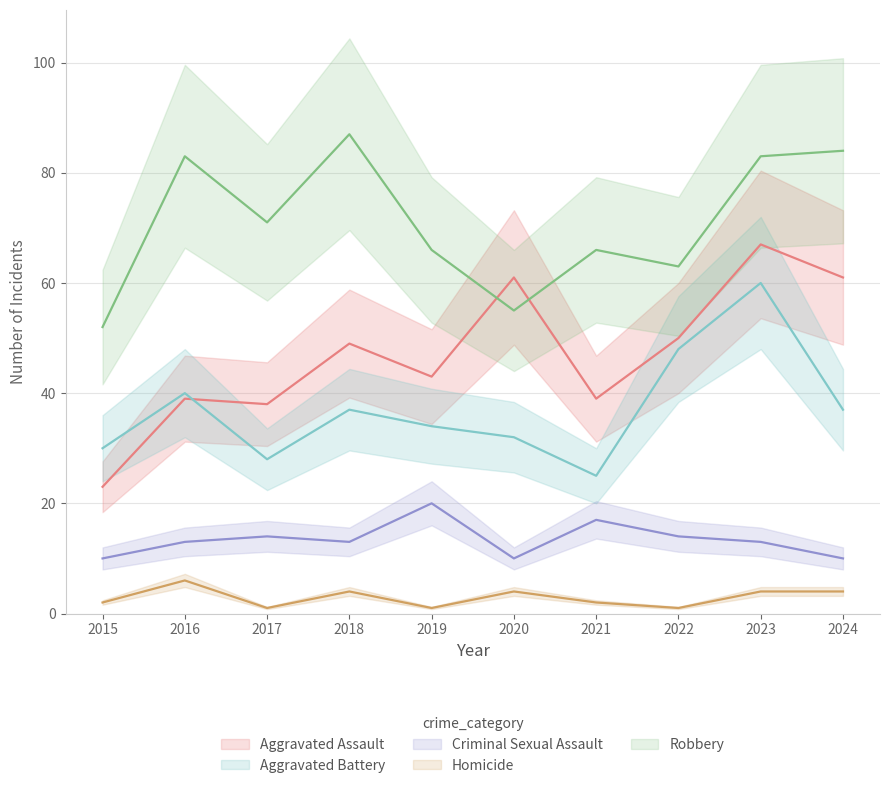

Which series has the widest spread of values?

Aggravated Assault